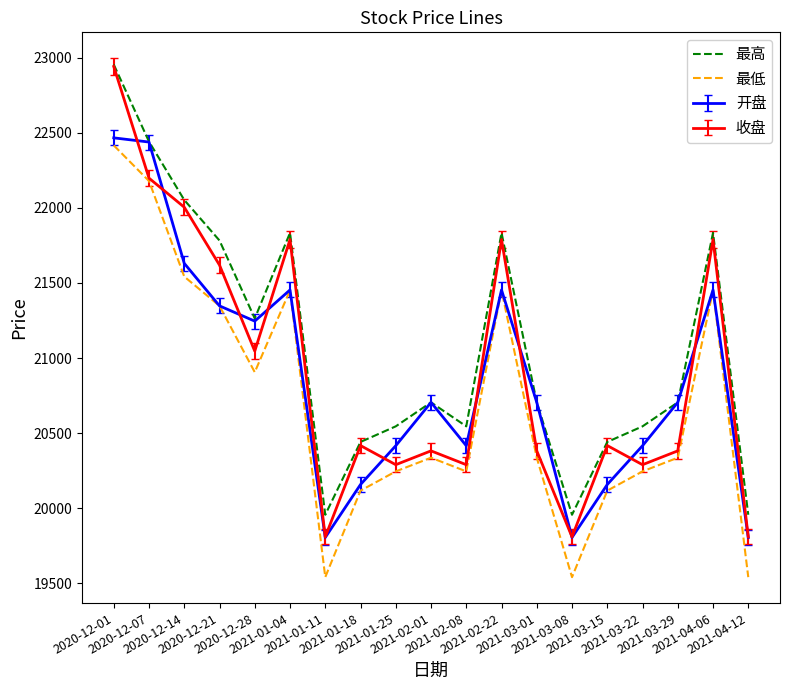

True or false: 最高 has more than 0 points higher than both neighbors.

True